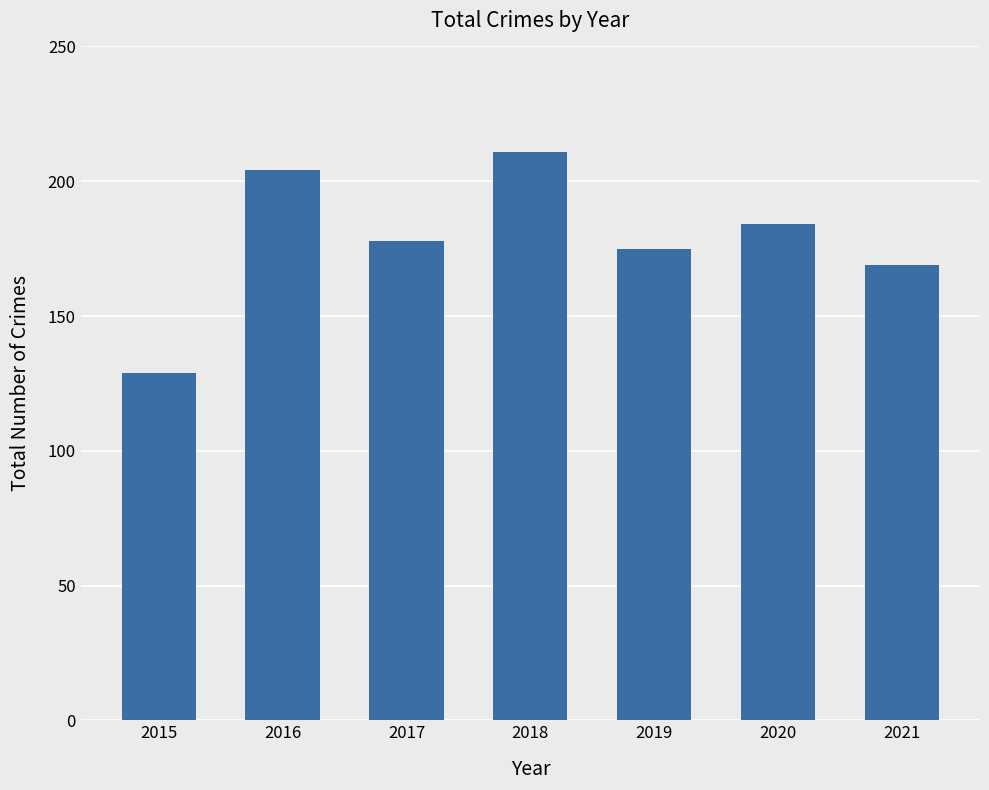

At which label is the value closest to 170?

2021